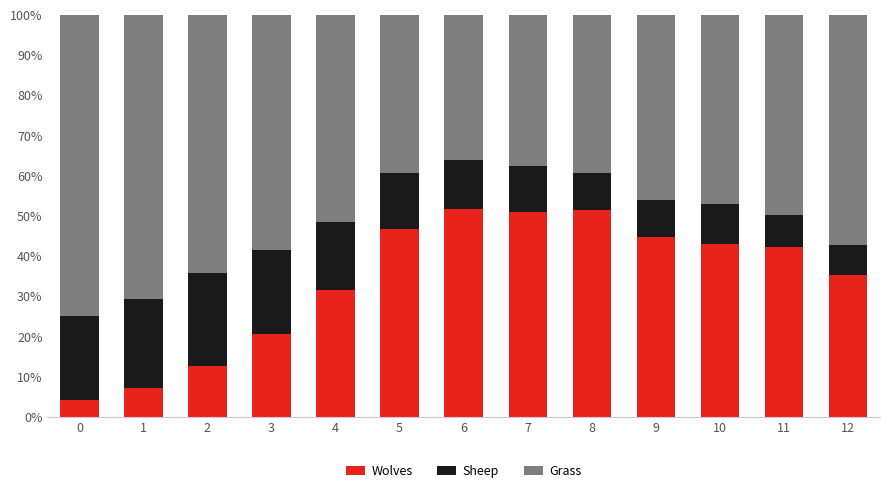

What is the total value across all series at 11?

100.0